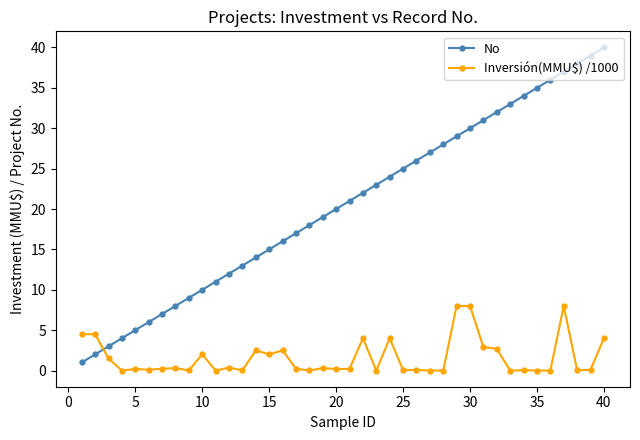

Which series ends up on top after the final intersection of Inversión(MMU$) /1000 and No?

No